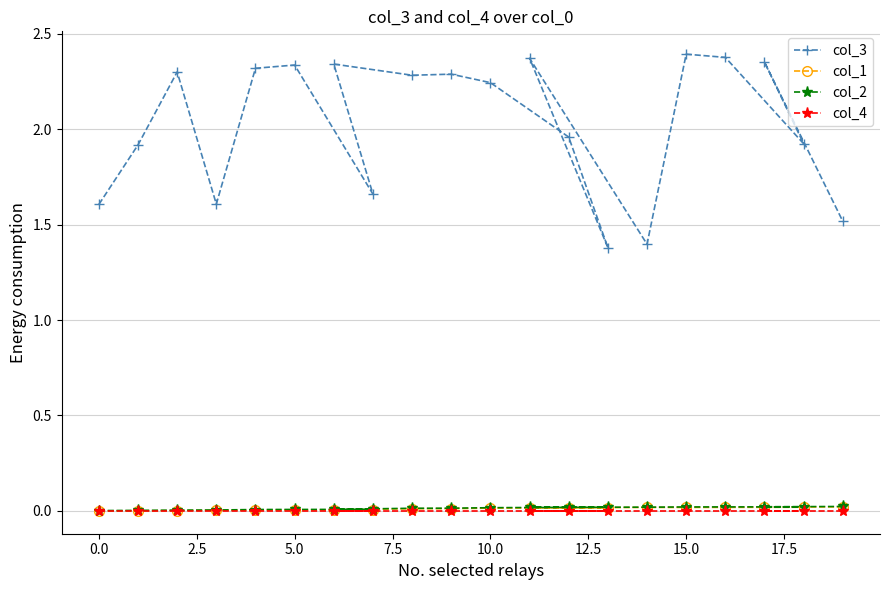

At how many categories does at least one series exceed 2?

11